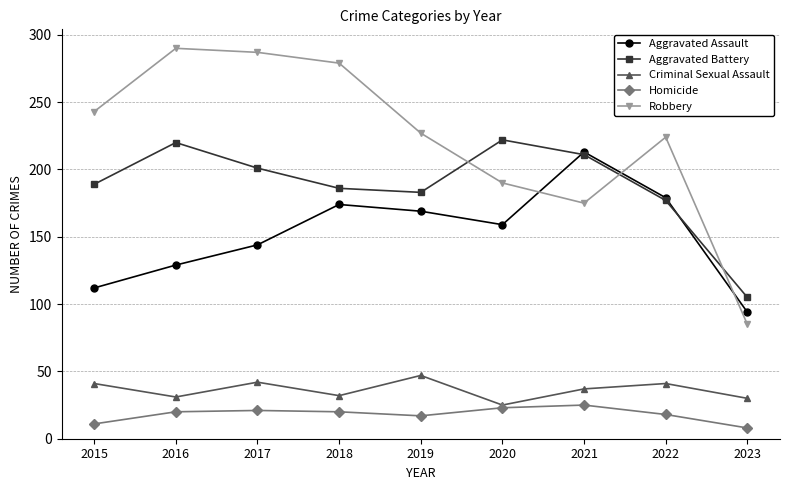

At 2023, list the series in order from largest to smallest.

Aggravated Battery, Aggravated Assault, Robbery, Criminal Sexual Assault, Homicide